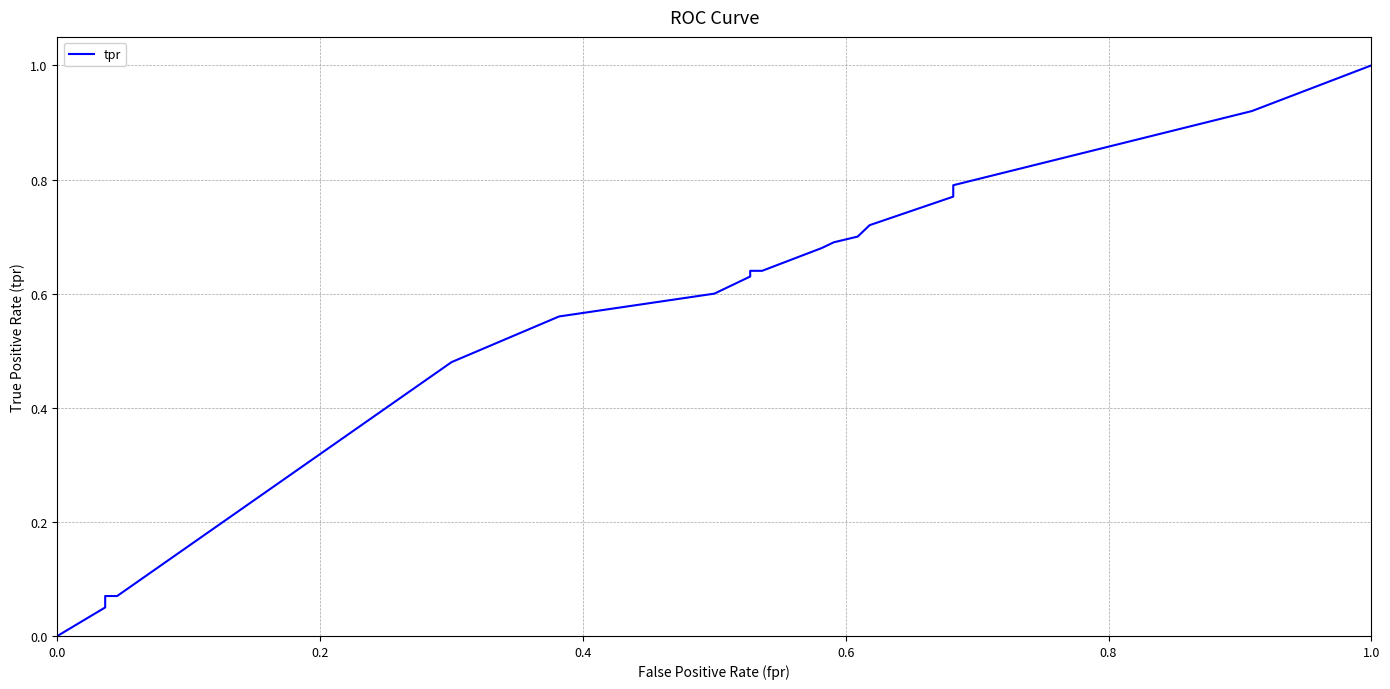

What is the difference between the second highest and minimum values?

0.9